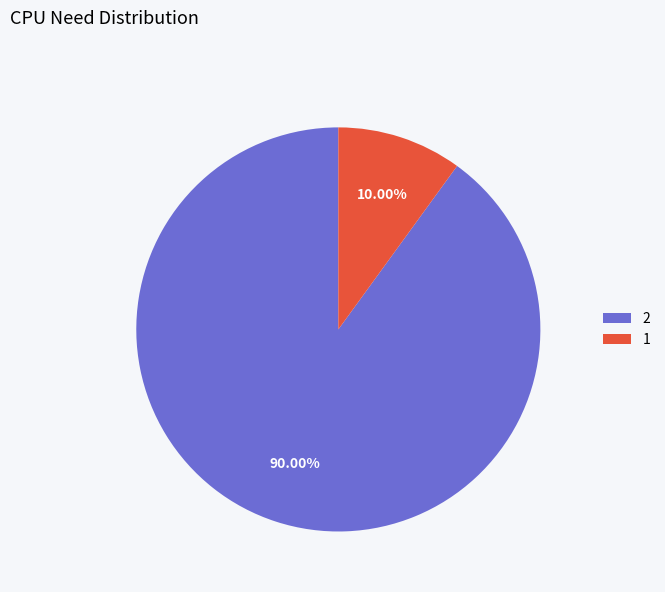

Is the sum of 2 and 1 greater than half?

Yes